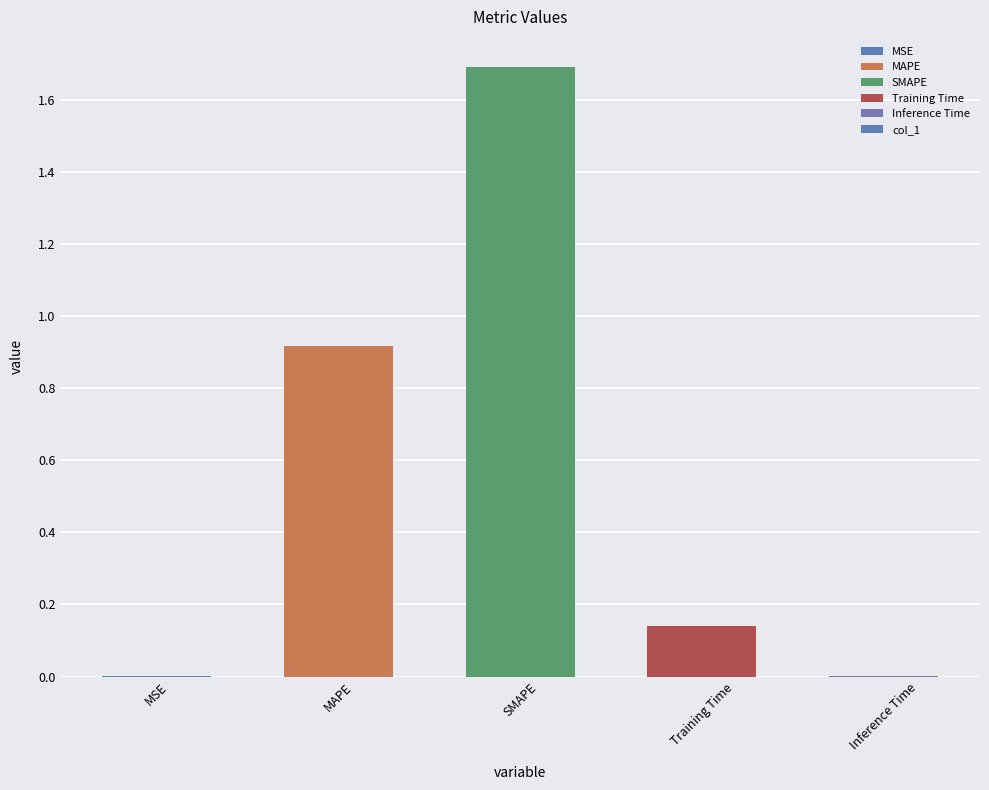

What is the maximum value shown in the chart?

1.7